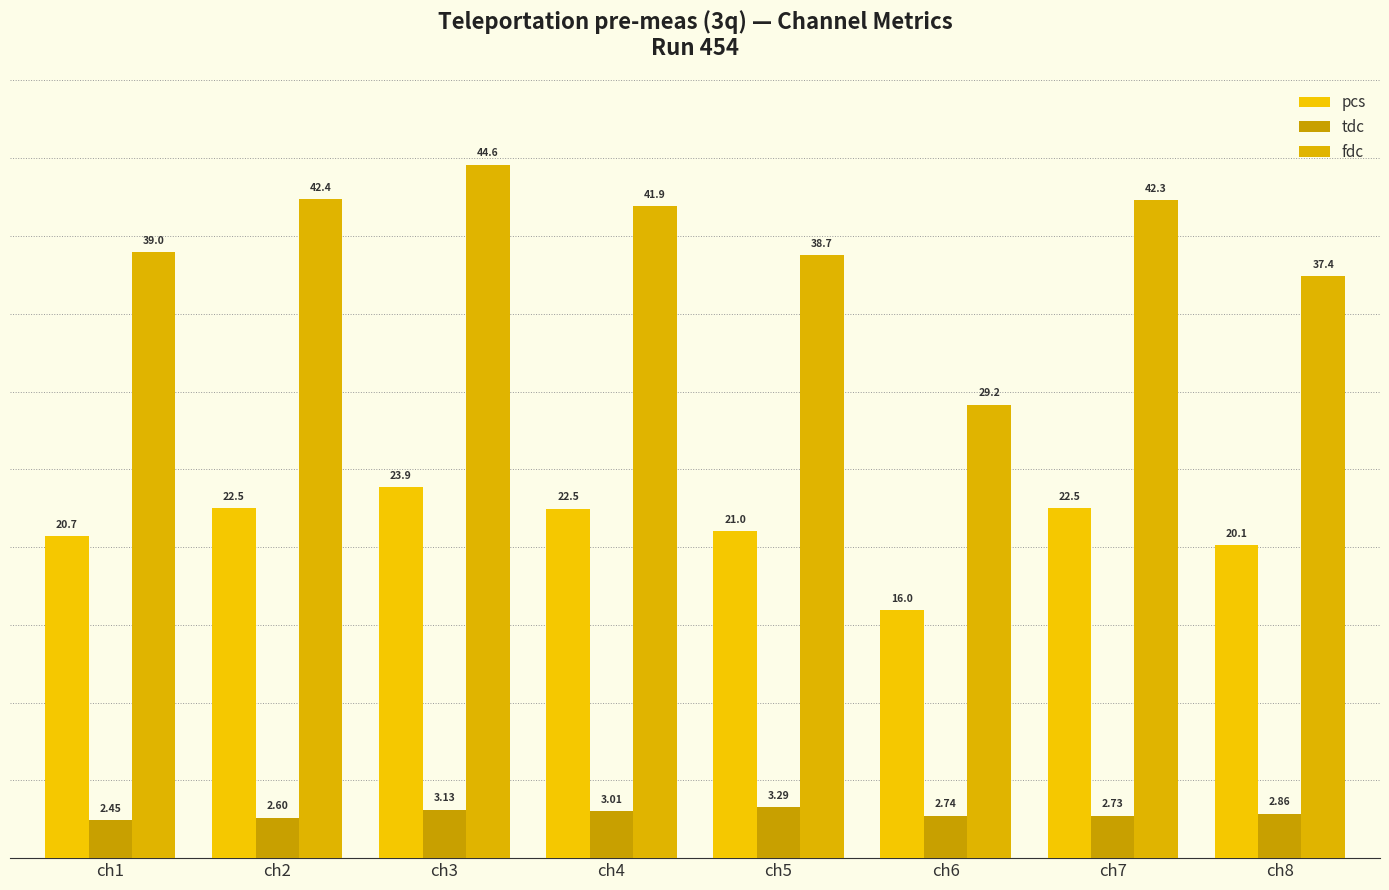

What is the minimum value for tdc?

2.5